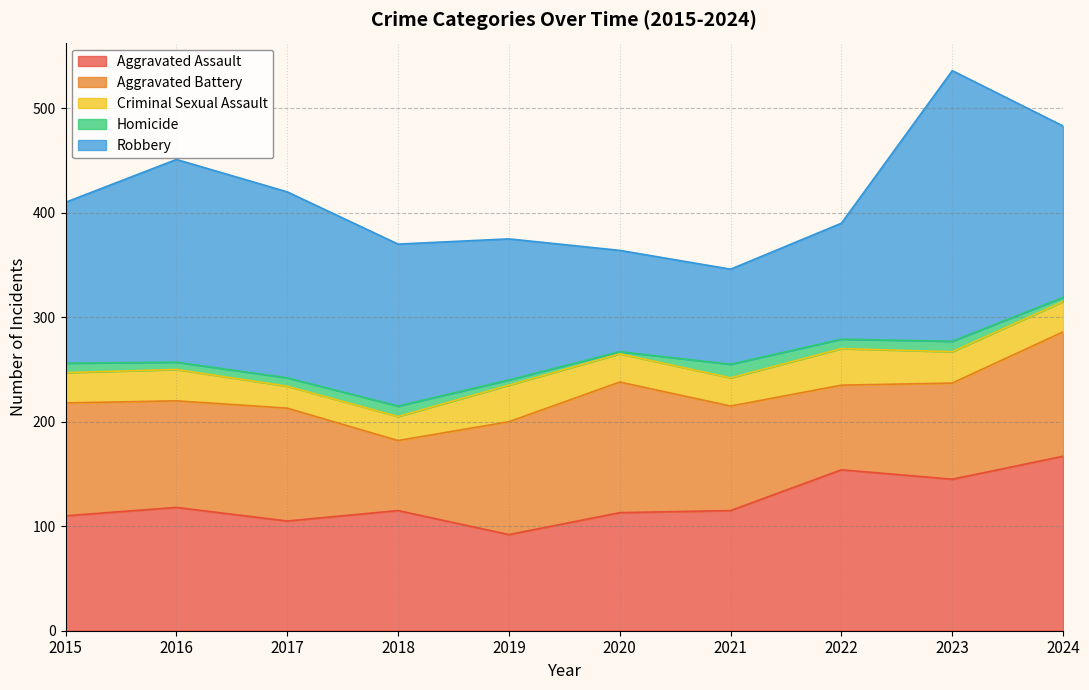

What is the greatest value displayed?

259